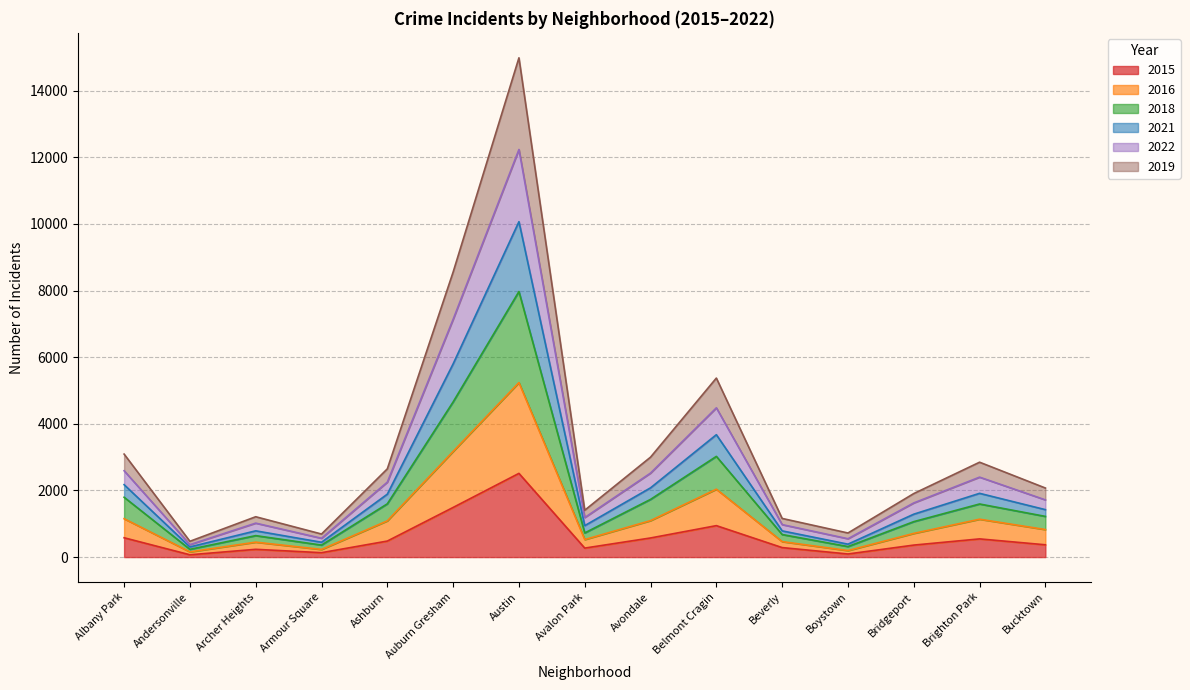

At which category is the sum across all series the highest?

Austin